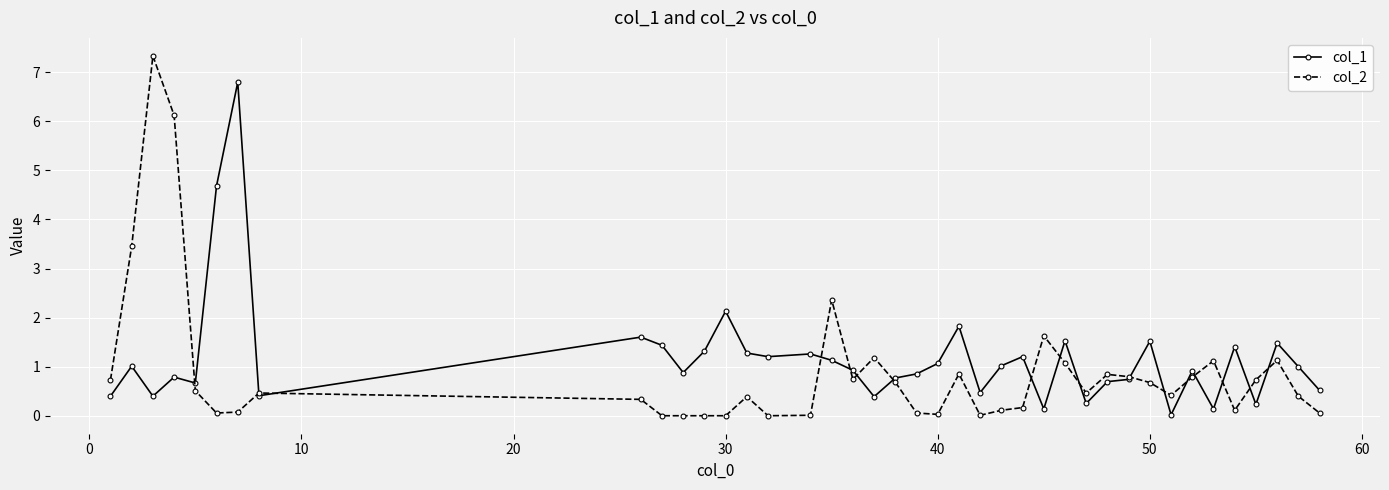

What are all the series names shown in the legend?

col_1, col_2